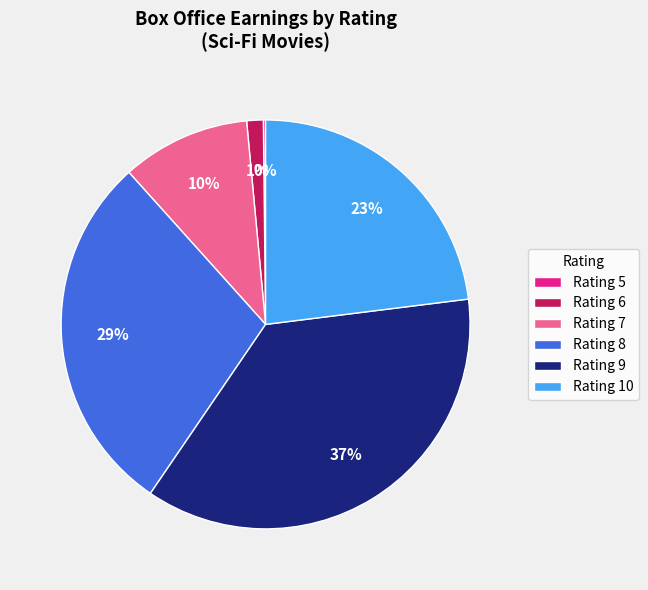

To the nearest percent, what portion does Rating 10 represent?

23%